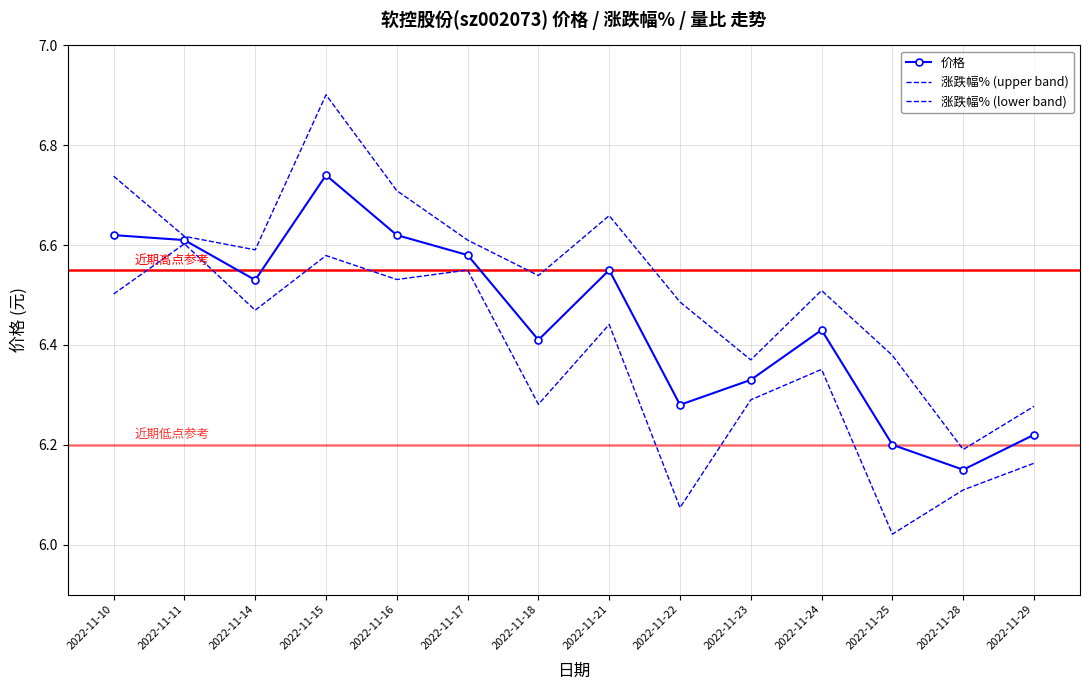

Reading right to left, what are all the values shown in this chart?

价格: 2022-11-29=6.2	2022-11-28=6.2	2022-11-25=6.2	2022-11-24=6.4	2022-11-23=6.3	2022-11-22=6.3	2022-11-21=6.5	2022-11-18=6.4	2022-11-17=6.6	2022-11-16=6.6	2022-11-15=6.7	2022-11-14=6.5	2022-11-11=6.6	2022-11-10=6.6
涨跌幅% (upper band): 2022-11-29=6.3	2022-11-28=6.2	2022-11-25=6.4	2022-11-24=6.5	2022-11-23=6.4	2022-11-22=6.5	2022-11-21=6.7	2022-11-18=6.5	2022-11-17=6.6	2022-11-16=6.7	2022-11-15=6.9	2022-11-14=6.6	2022-11-11=6.6	2022-11-10=6.7
涨跌幅% (lower band): 2022-11-29=6.2	2022-11-28=6.1	2022-11-25=6.0	2022-11-24=6.4	2022-11-23=6.3	2022-11-22=6.1	2022-11-21=6.4	2022-11-18=6.3	2022-11-17=6.5	2022-11-16=6.5	2022-11-15=6.6	2022-11-14=6.5	2022-11-11=6.6	2022-11-10=6.5